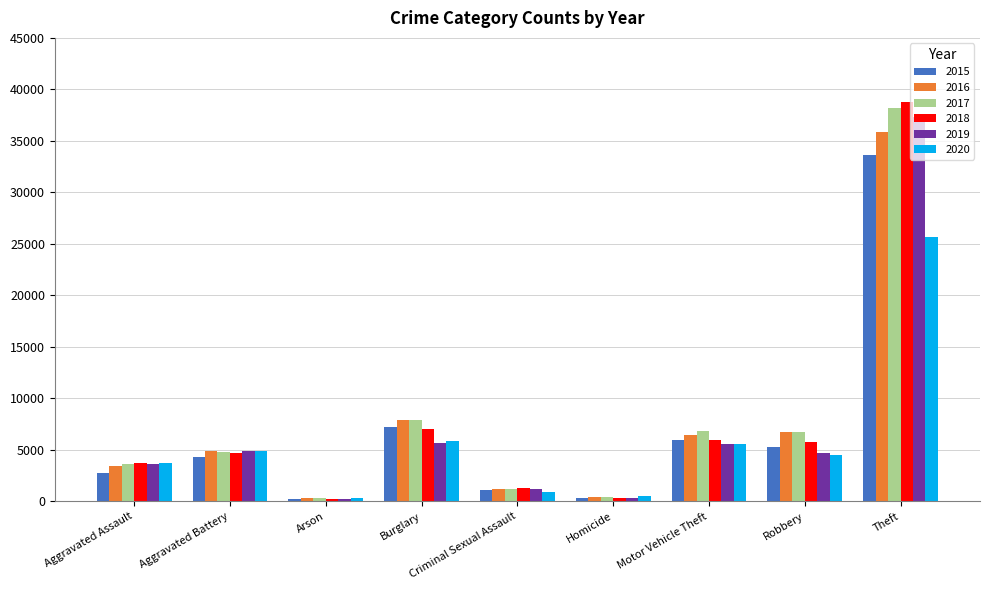

What is the difference between the maximum and second lowest values in the 2015 series?

33377